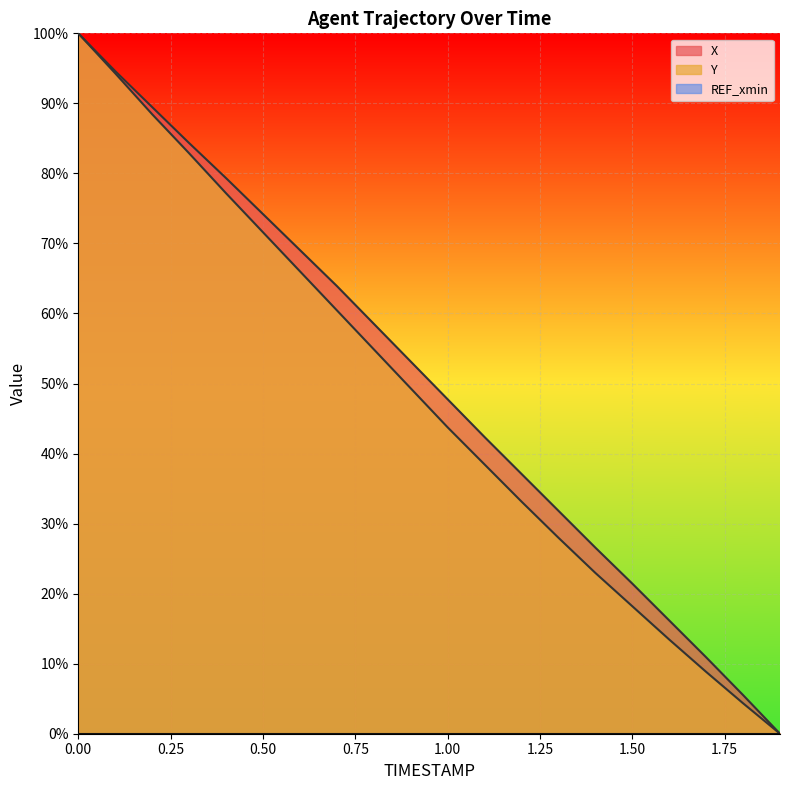

True or false: X and Y intersect in this chart.

False